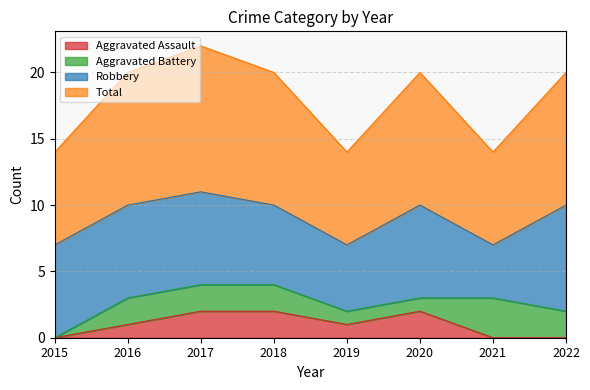

Is it true that Aggravated Assault equals 1 at 2021?

False